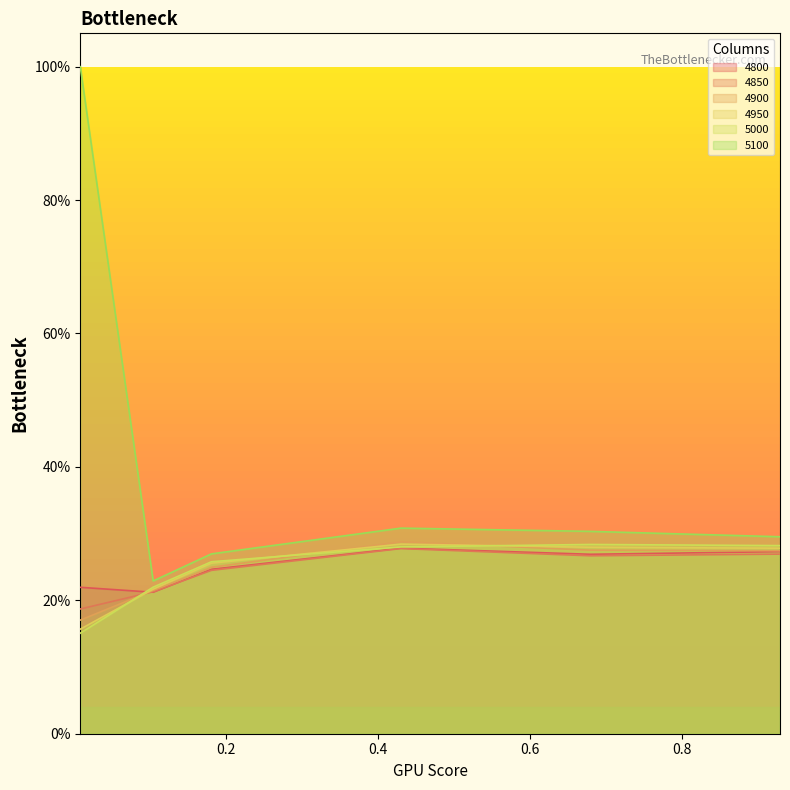

What is the maximum value shown in the chart?

1.0